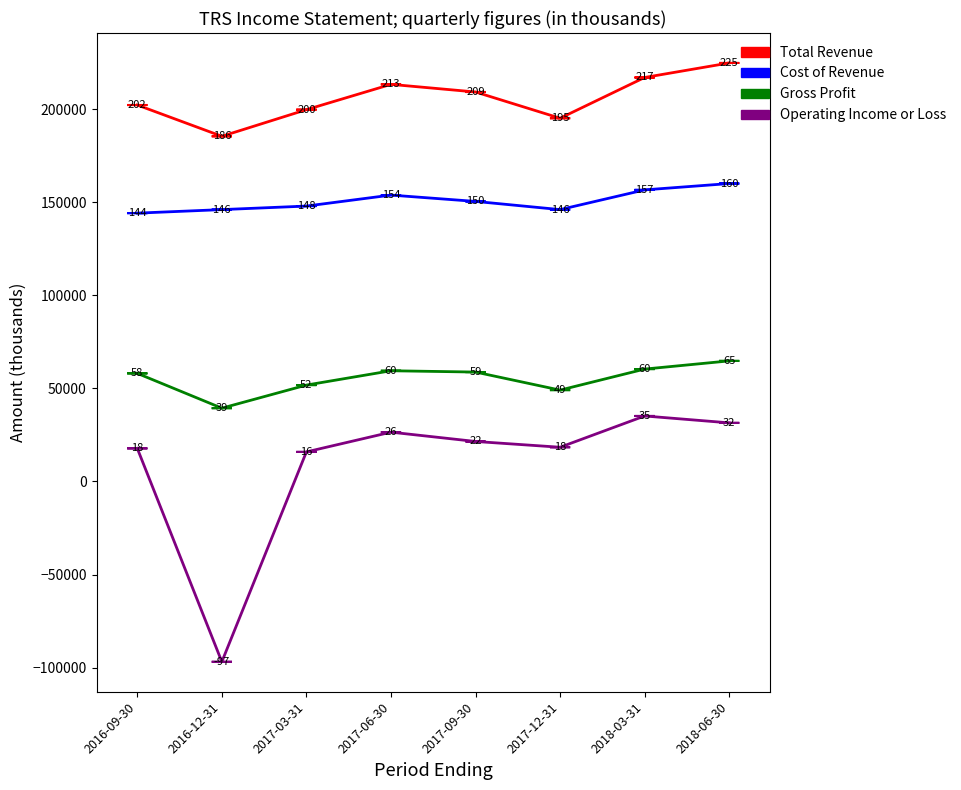

Reading right to left, transcribe all the data shown in this chart.

Total Revenue: 2018-06-30=224900	2018-03-31=217100	2017-12-31=195200	2017-09-30=209300	2017-06-30=213400	2017-03-31=199800	2016-12-31=185500	2016-09-30=202300
Cost of Revenue: 2018-06-30=160100	2018-03-31=156700	2017-12-31=146100	2017-09-30=150500	2017-06-30=153900	2017-03-31=148000	2016-12-31=146100	2016-09-30=144200
Gross Profit: 2018-06-30=64800	2018-03-31=60400	2017-12-31=49100	2017-09-30=58800	2017-06-30=59500	2017-03-31=51800	2016-12-31=39400	2016-09-30=58100
Operating Income or Loss: 2018-06-30=31500	2018-03-31=35200	2017-12-31=18400	2017-09-30=21500	2017-06-30=26500	2017-03-31=15900	2016-12-31=-96900	2016-09-30=17800